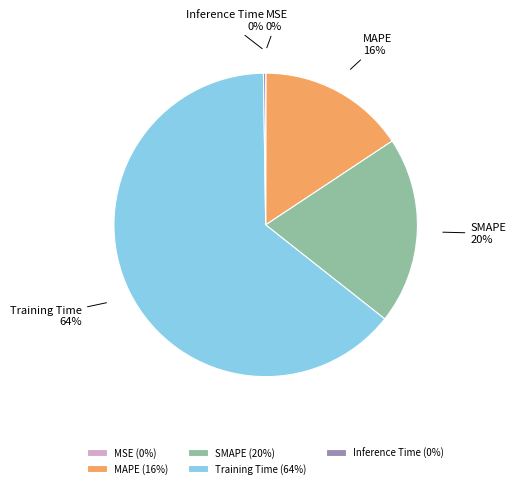

Is the sum of MAPE and Training Time greater than half?

Yes